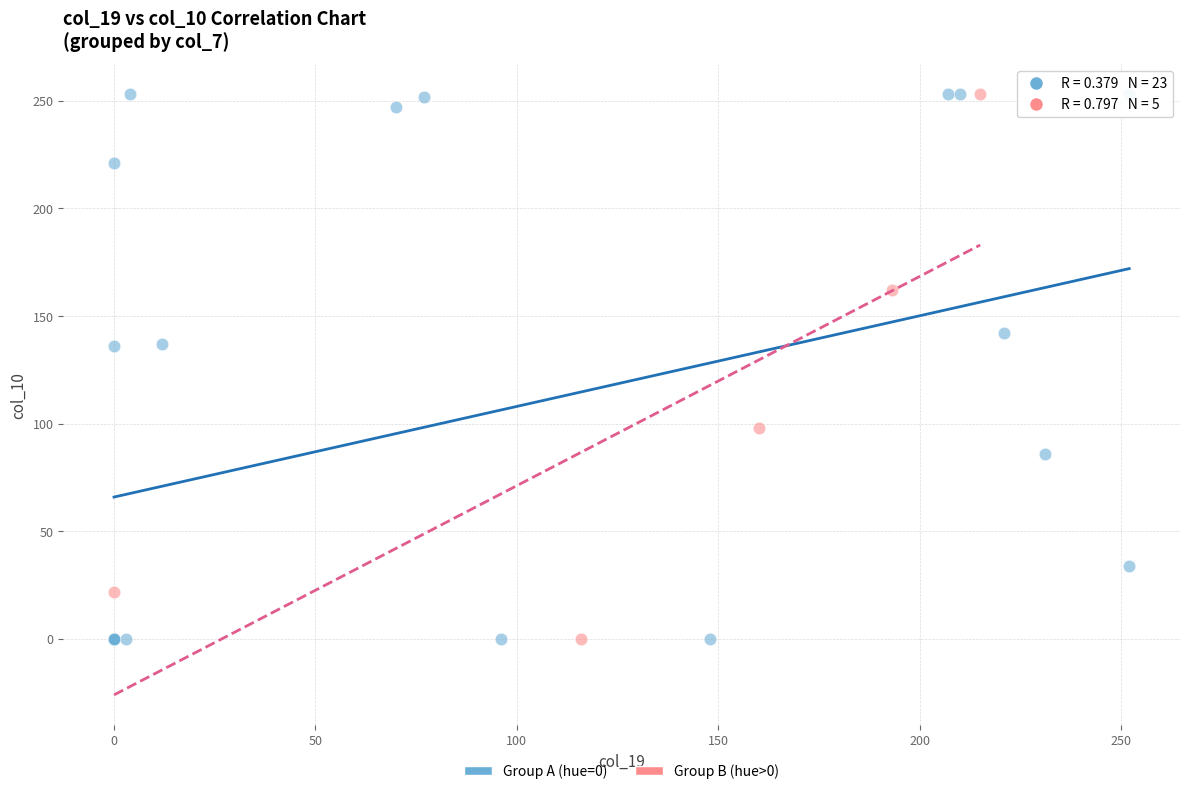

What are all the series names shown in the legend?

Group A (hue=0), Group B (hue>0)